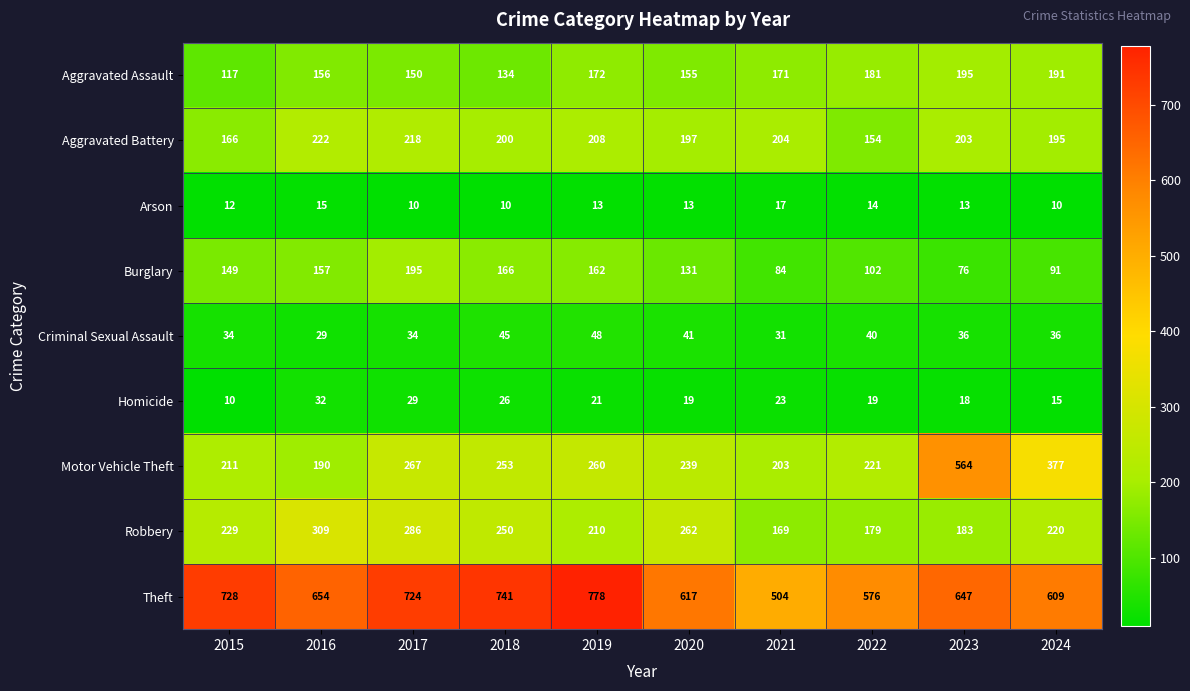

True or false: Motor Vehicle Theft has a value of 253 at 2018.

True